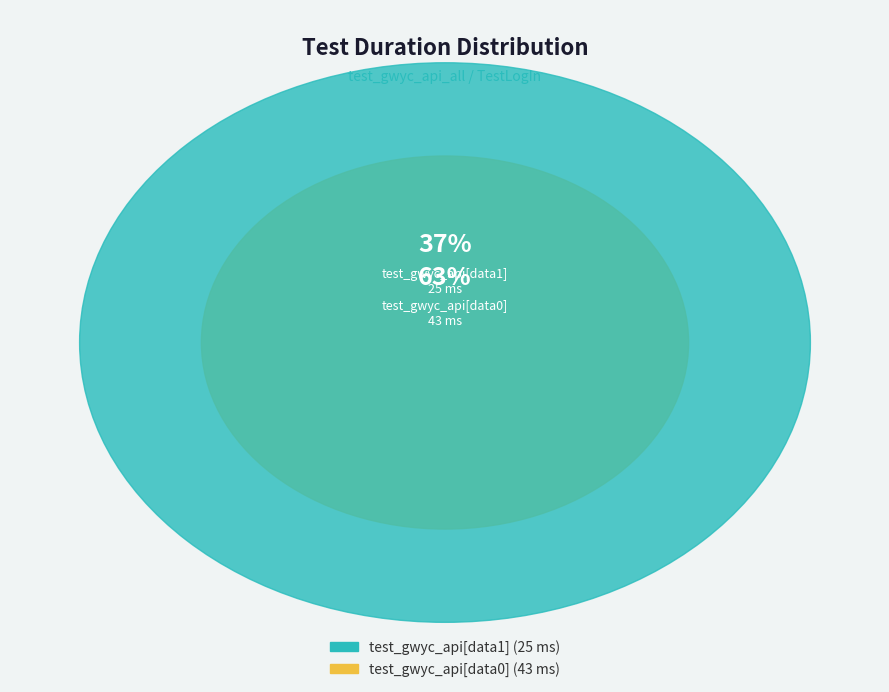

What is the smallest slice in the pie chart?

test_gwyc_api[data1]